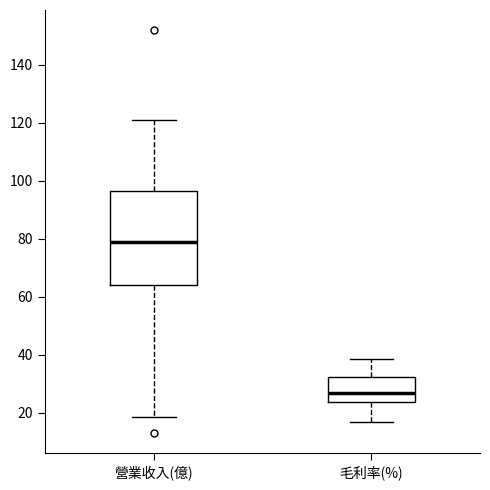

Which box is the tallest, from its lower edge to its upper edge?

營業收入(億)